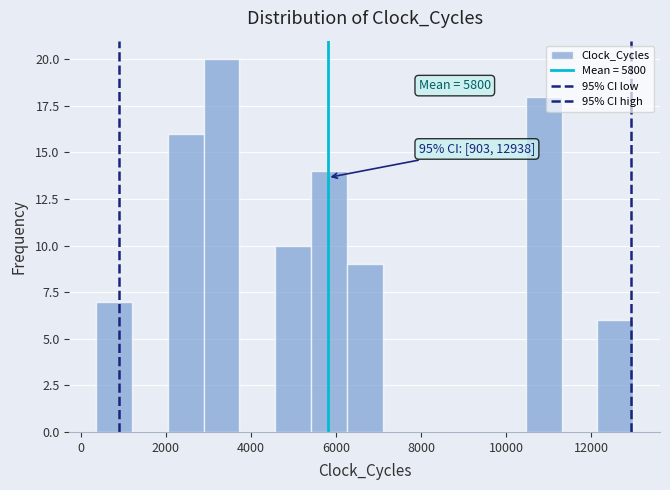

Over which range of the x-axis is the bar tallest?

2800 to 3800